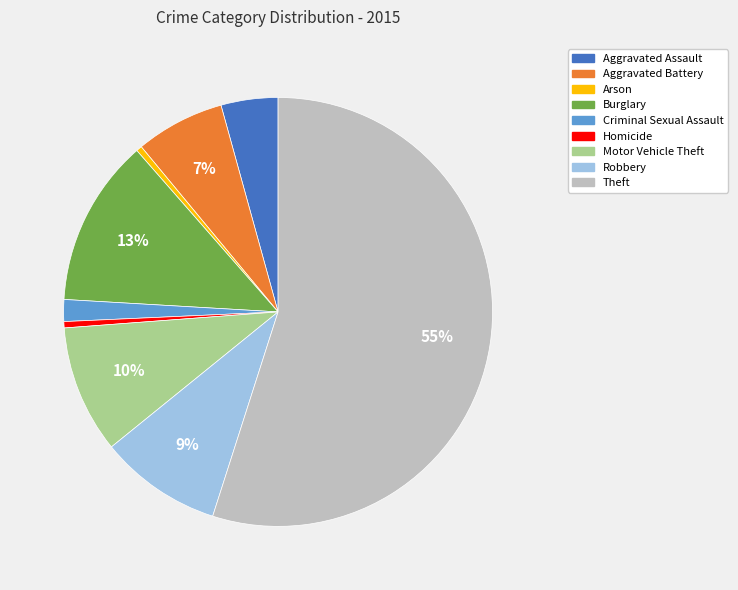

Combined, do Criminal Sexual Assault and Robbery account for over 50%?

No